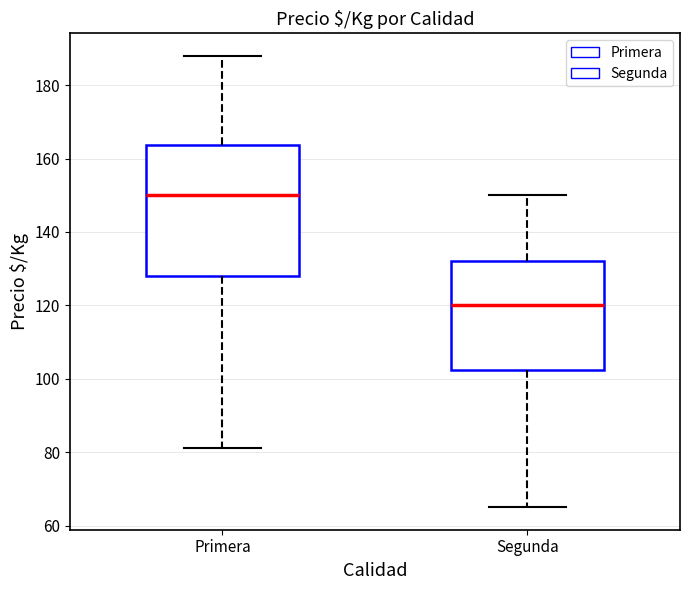

Reading left to right, transcribe this box plot: for each box, give where its median line is, the range the box spans, and where its two whiskers end, as read against the y-axis. The values are not printed on the chart, so give them approximately, as read against the axis.

Primera: median 150, box 128 to 164, whiskers 82 to 188
Segunda: median 120, box 102 to 132, whiskers 66 to 150